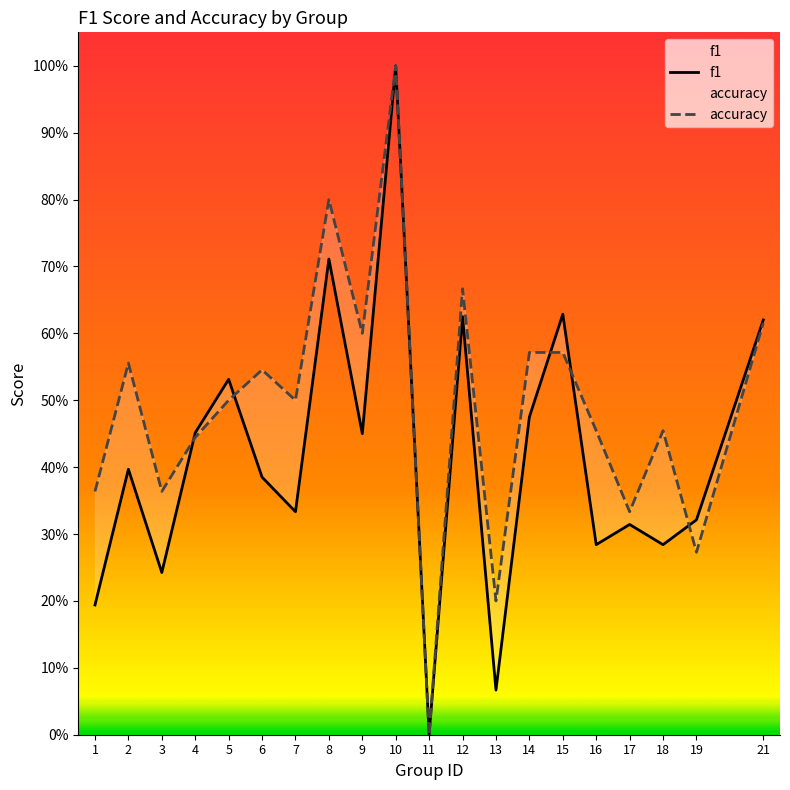

Is the value of f1 at 4 greater than the value of accuracy at 17?

Yes